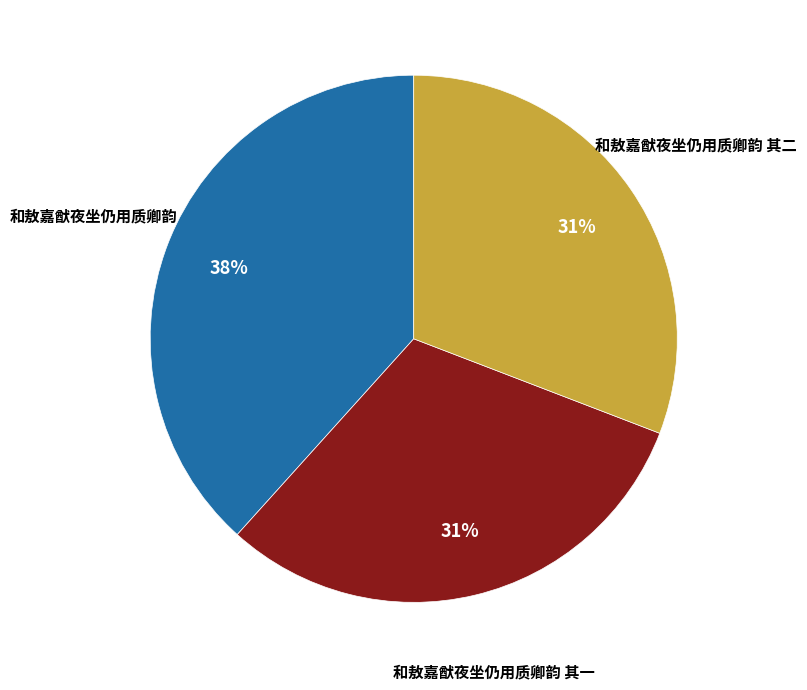

Is 和敖嘉猷夜坐仍用质卿韵 the majority of the pie?

No